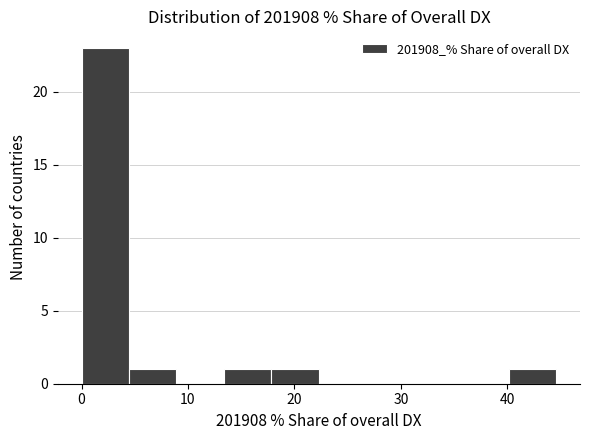

Over which range of the x-axis is the bar tallest?

0 to 4